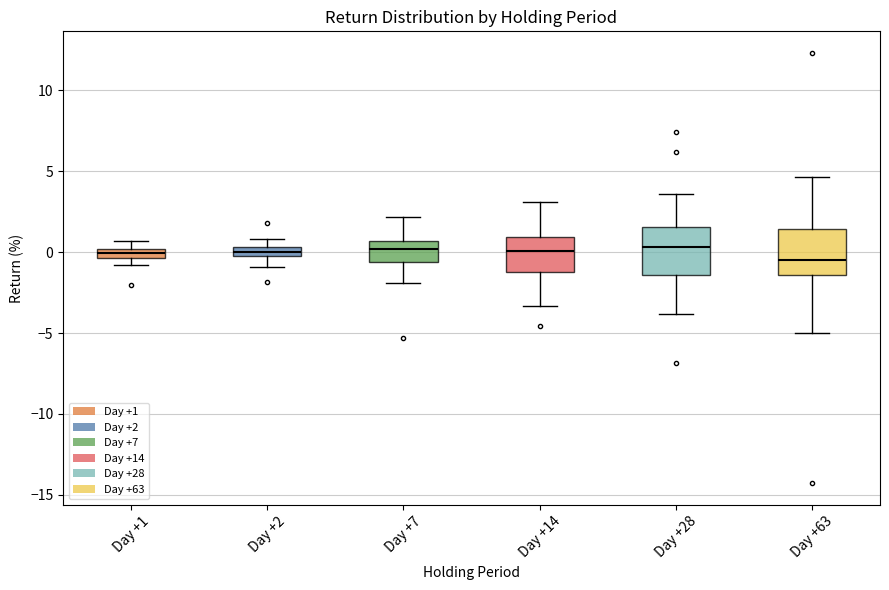

Where does the lower whisker of the box for Day +2 end on the y-axis? The values are not printed on the chart, so give them approximately, as read against the axis.

-1.0